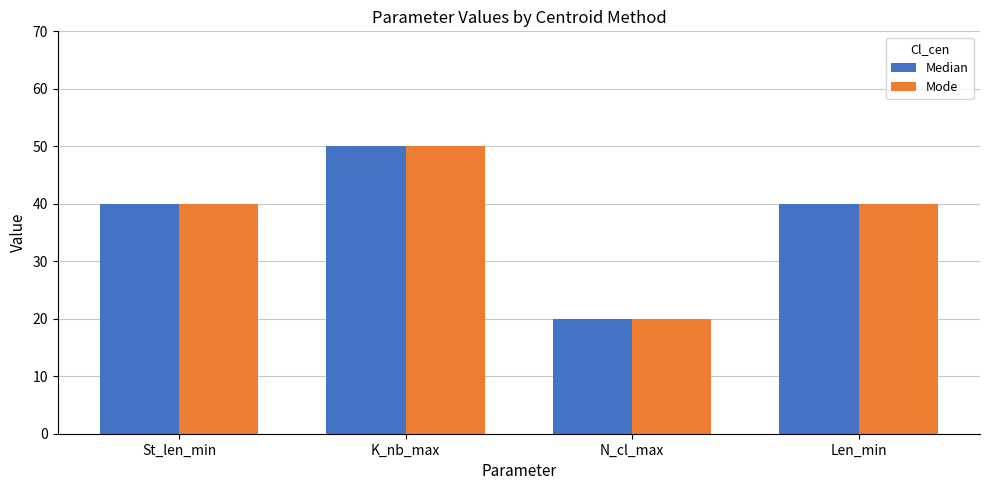

What is the sum of all Mode values?

150